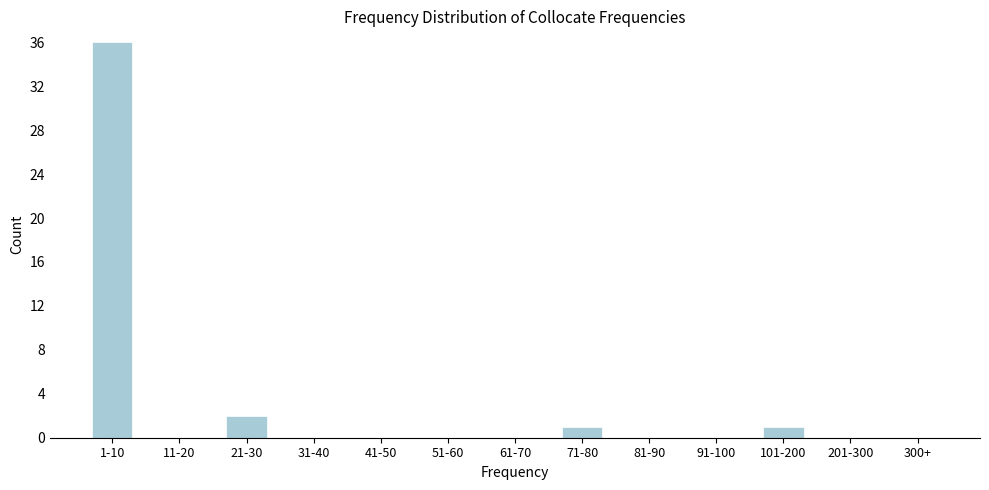

Reading right to left, extract all data points from this chart.

300+=0	201-300=0	101-200=1	91-100=0	81-90=0	71-80=1	61-70=0	51-60=0	41-50=0	31-40=0	21-30=2	11-20=0	1-10=36